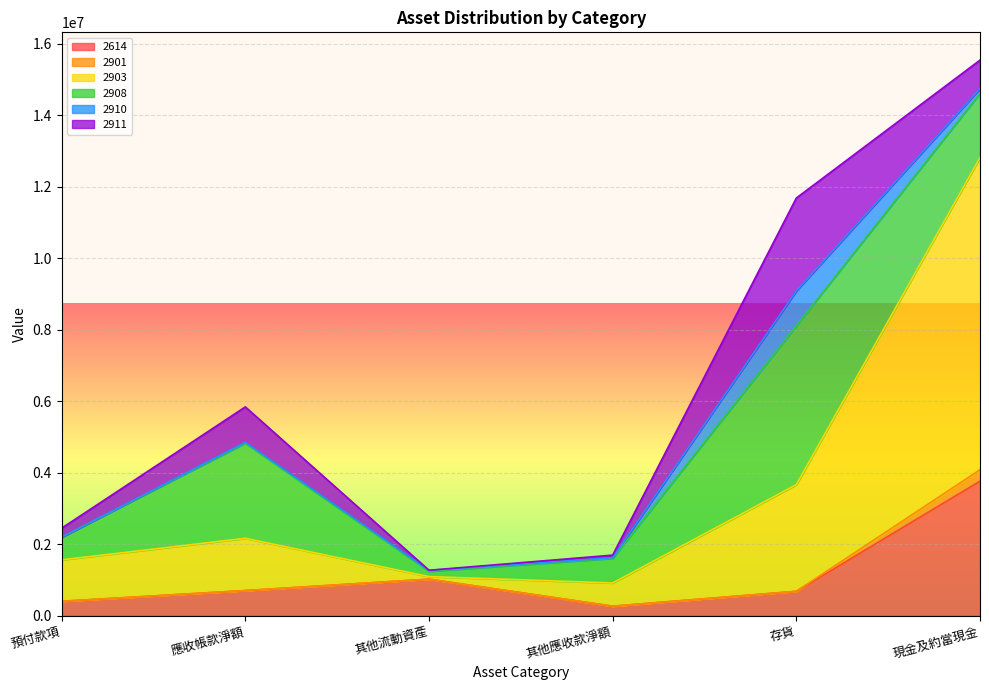

Which series has the largest total across all categories?

2903